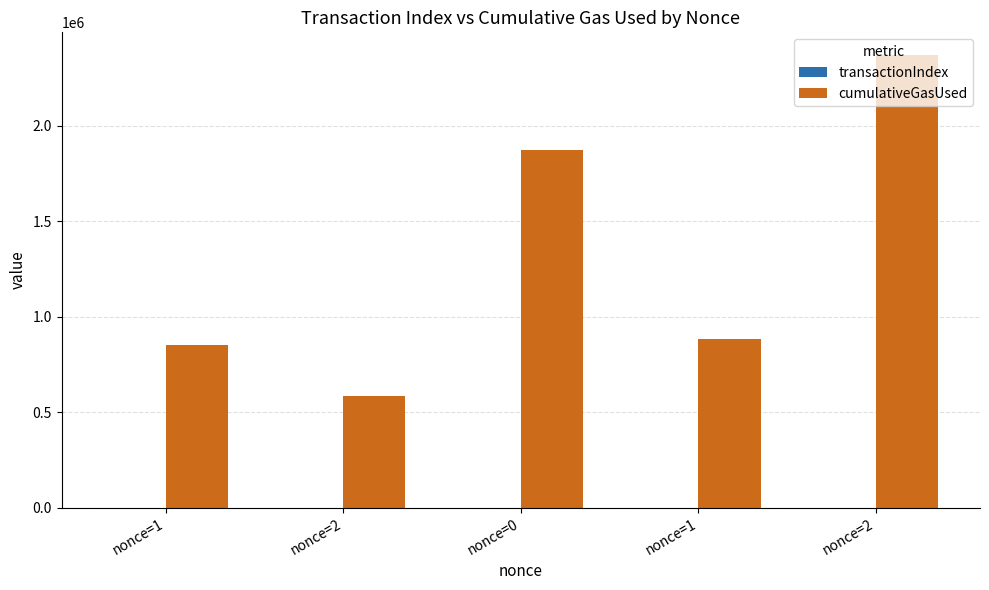

Which category has the highest value across all series?

nonce=2